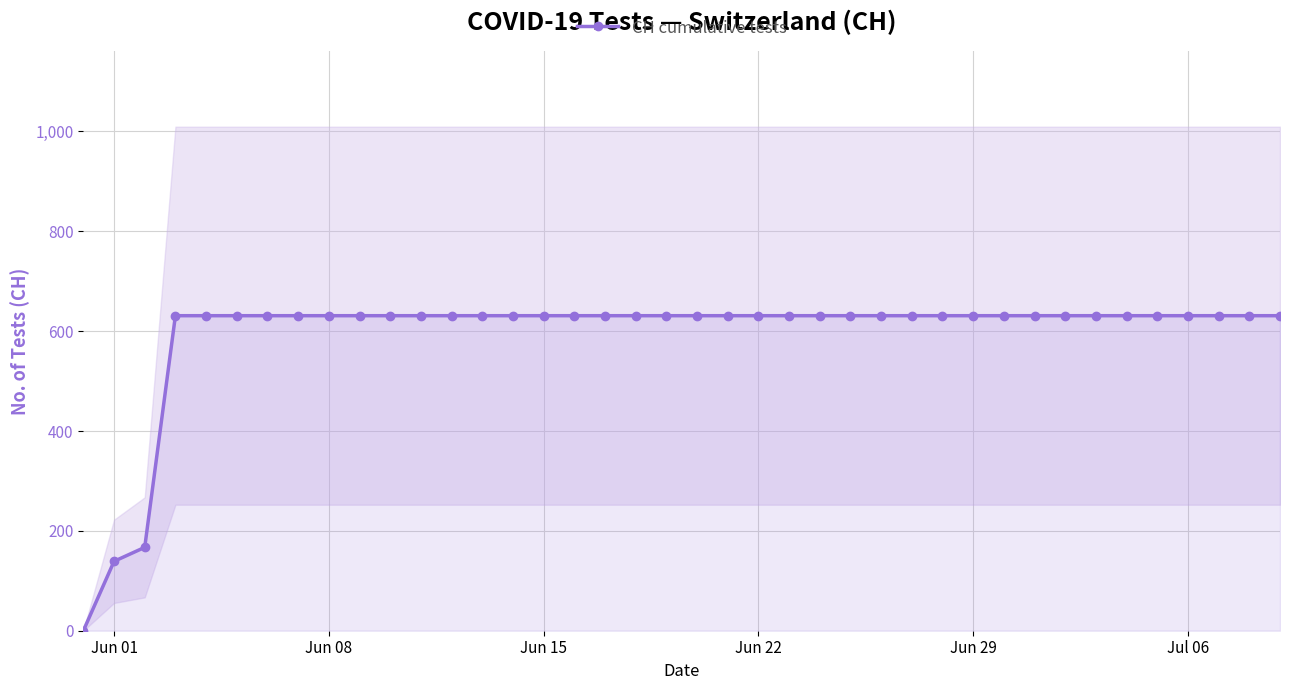

What is the value of the 37th point from the left?

631